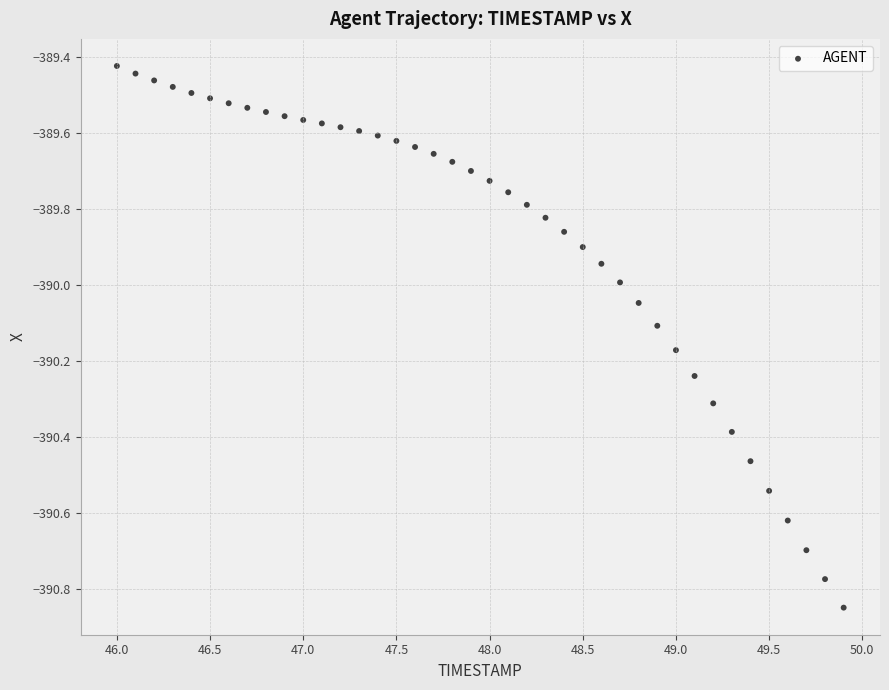

What is the range of X values (max minus min)?

3.9